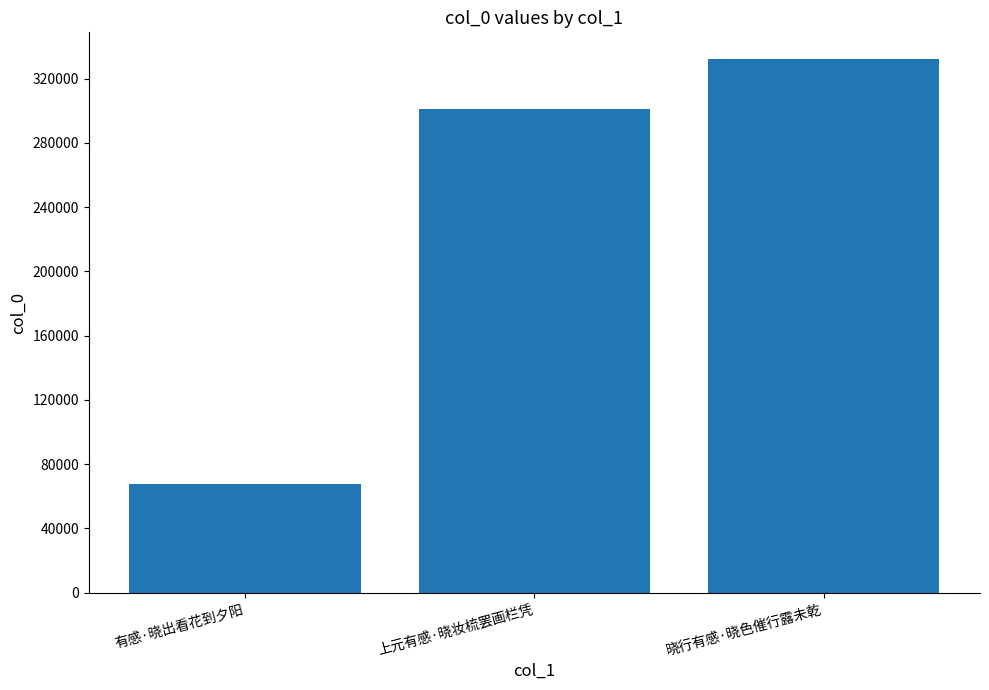

Reading right to left, what are all the values shown in this chart?

332209	301314	67570